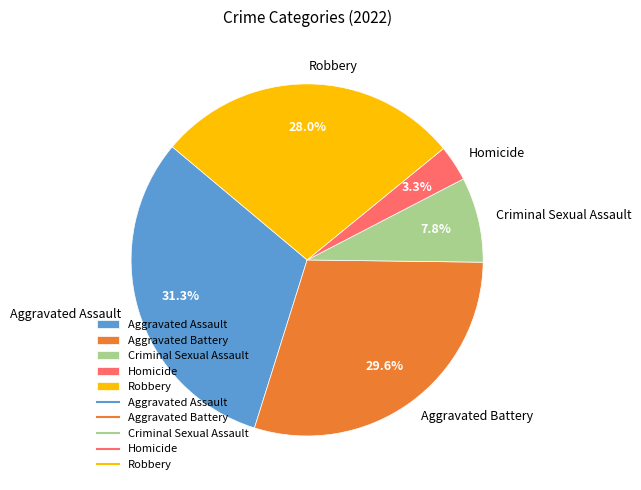

Is it true that Aggravated Battery is 18% of the pie?

False